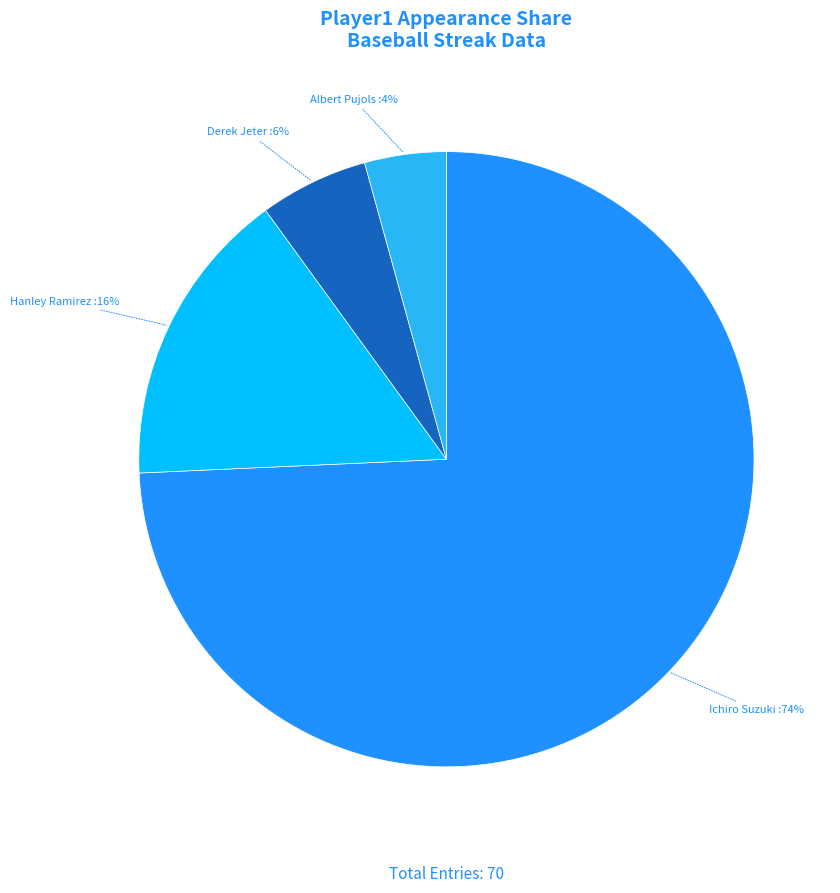

To the nearest percent, what is the combined percentage of Derek Jeter and Albert Pujols?

10%